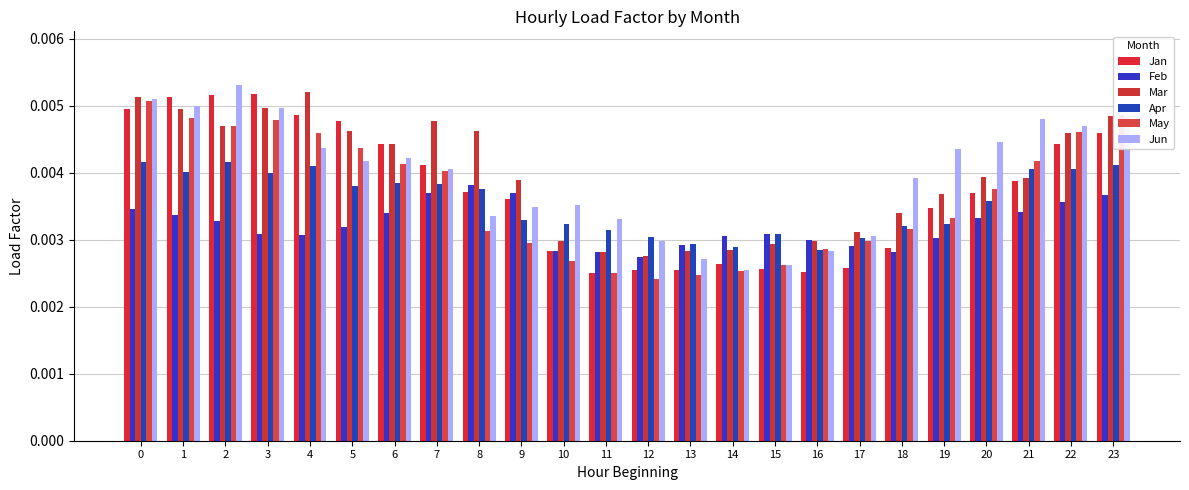

How many groups of bars are there?

24